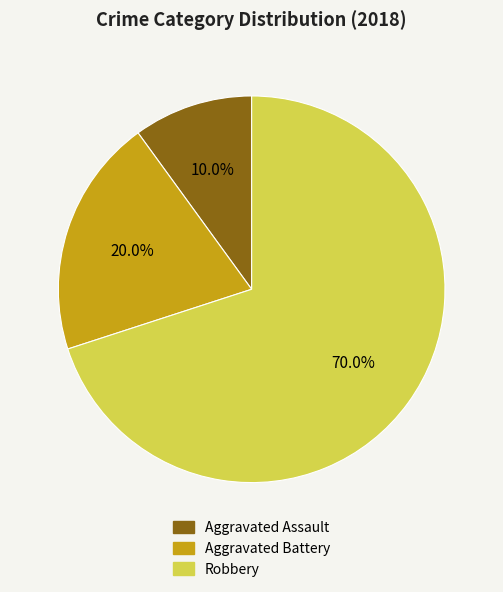

Approximately how many times larger is the value at Aggravated Battery compared to Aggravated Assault?

2.0